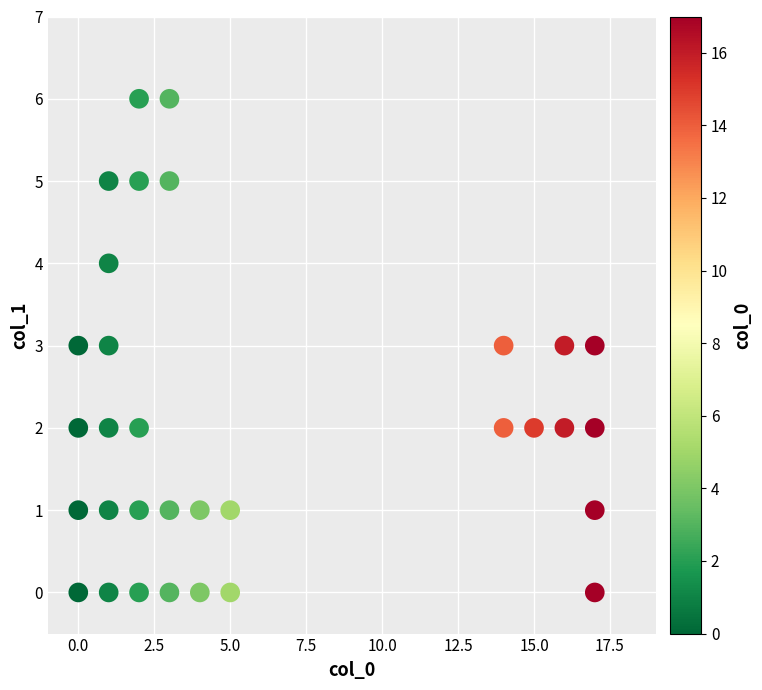

What is the range of X values (max minus min)?

17